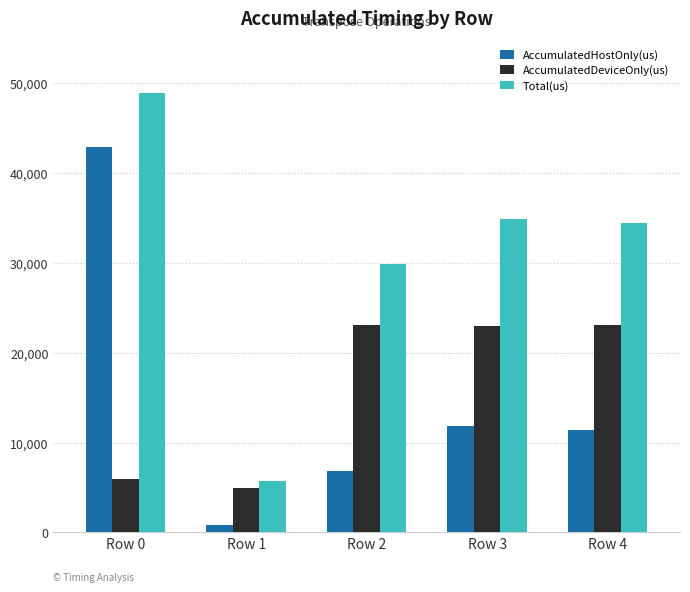

What is the total value across all series at Row 2?

59802.0